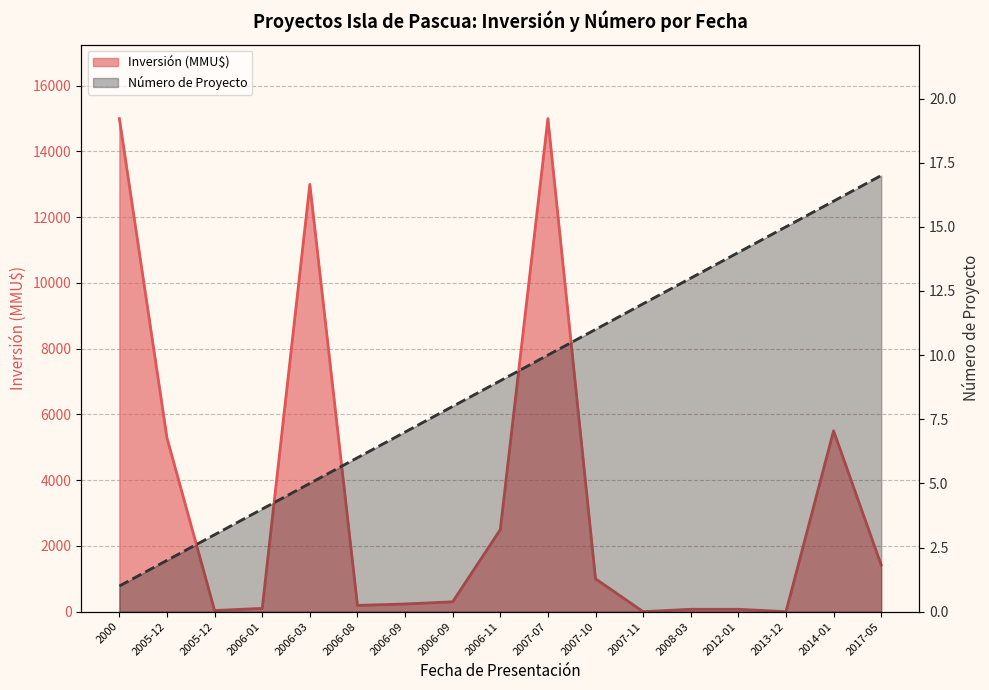

At how many categories does at least one series exceed 12610?

3